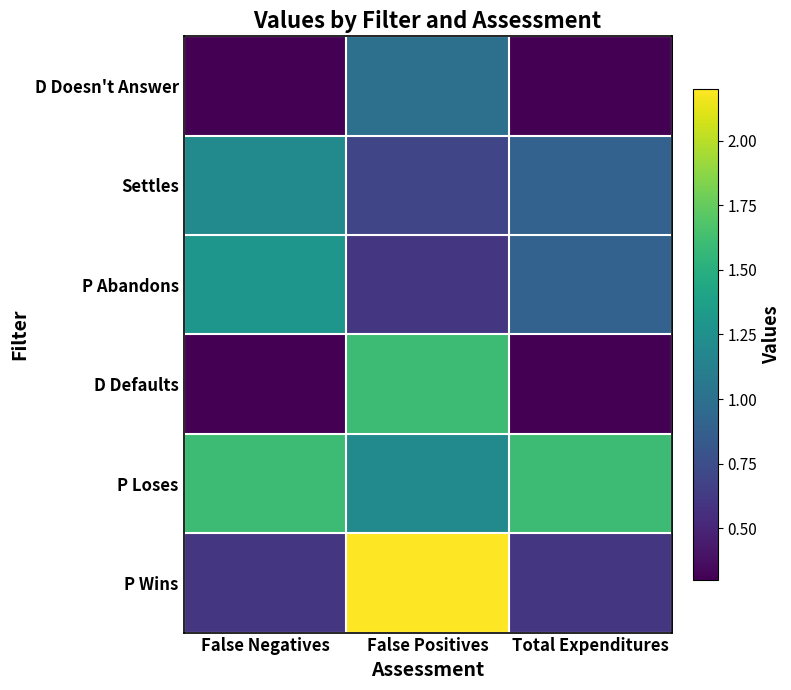

What is the spread (max minus min) of values at False Negatives?

1.3